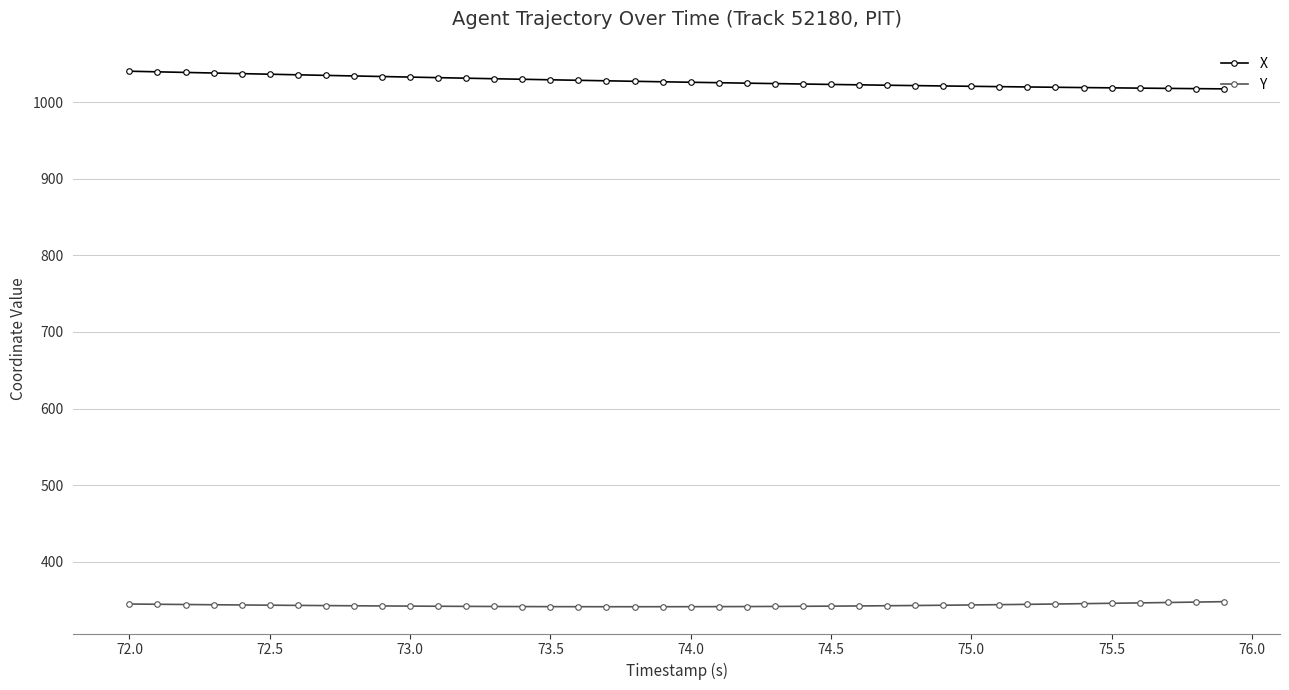

True or false: X and Y intersect in this chart.

False